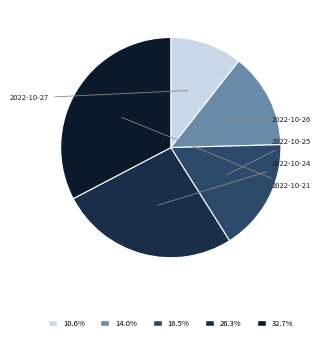

To the nearest percent, what is the difference between the largest and smallest slice percentages?

22%